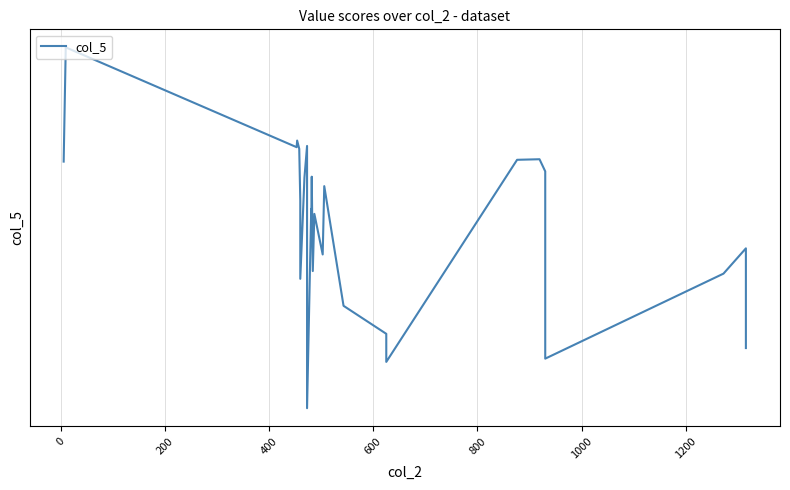

What is the difference between the maximum and minimum values?

4.8